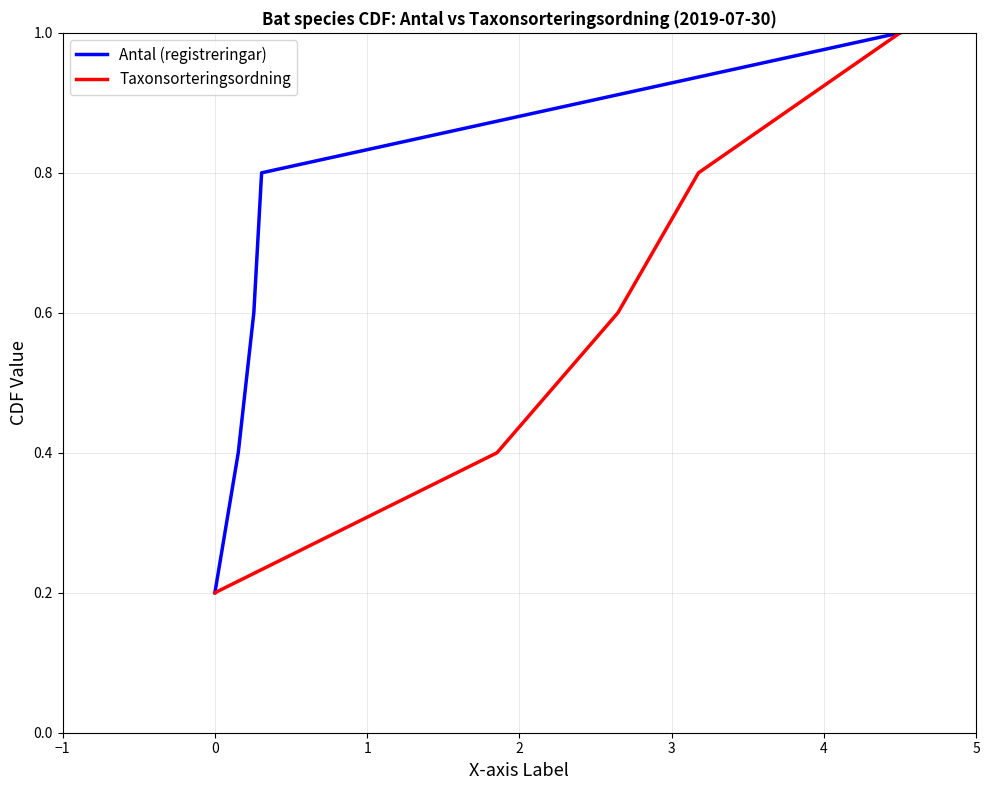

Reading left to right, what are all the values shown in this chart?

Antal (registreringar): 0.2	0.4	0.6	0.8	1.0
Taxonsorteringsordning: 0.2	0.4	0.6	0.8	1.0